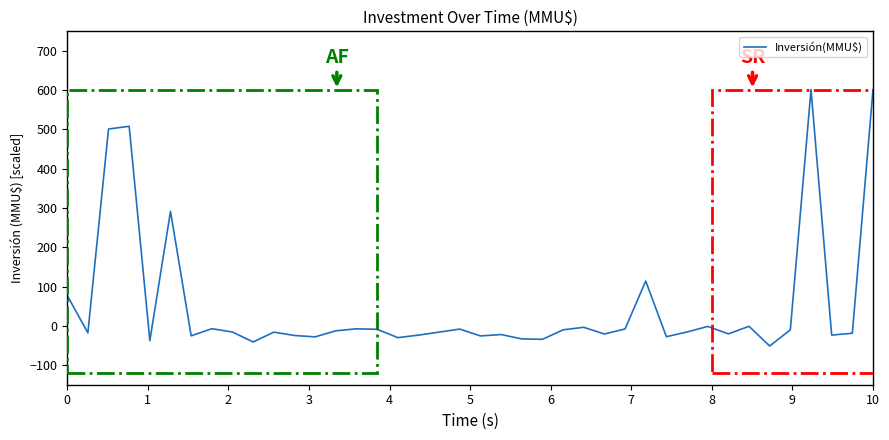

What is the smallest value displayed?

-51.4